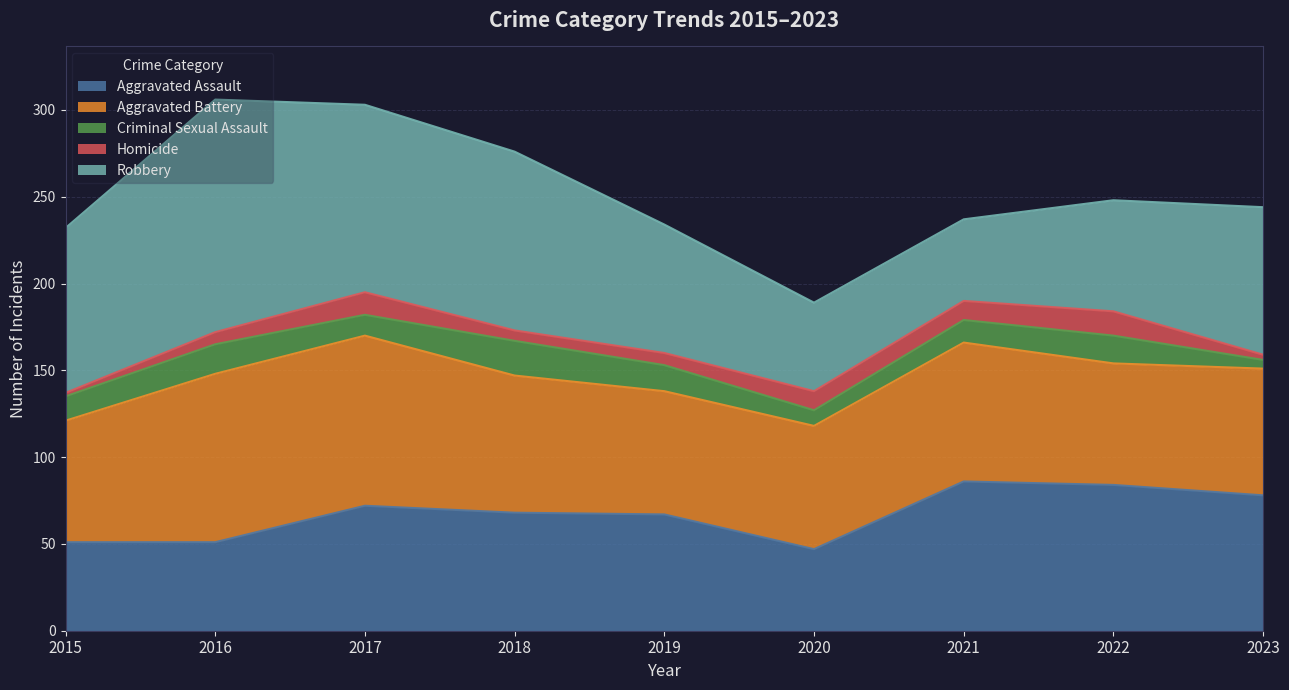

What is the highest value of the Criminal Sexual Assault series?

20